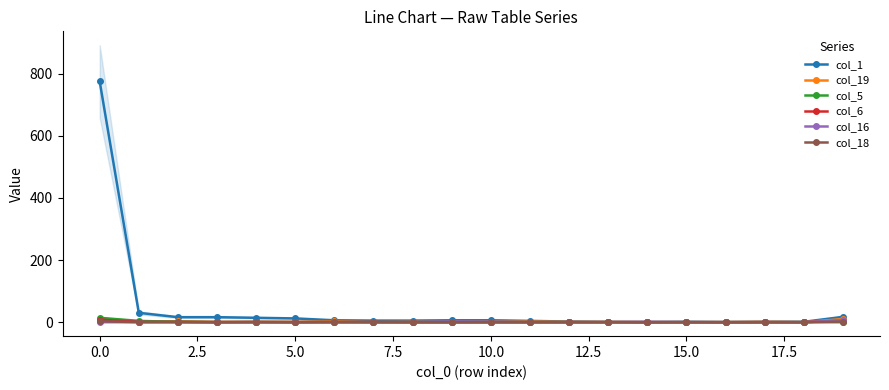

How many categories are shown in the chart?

20